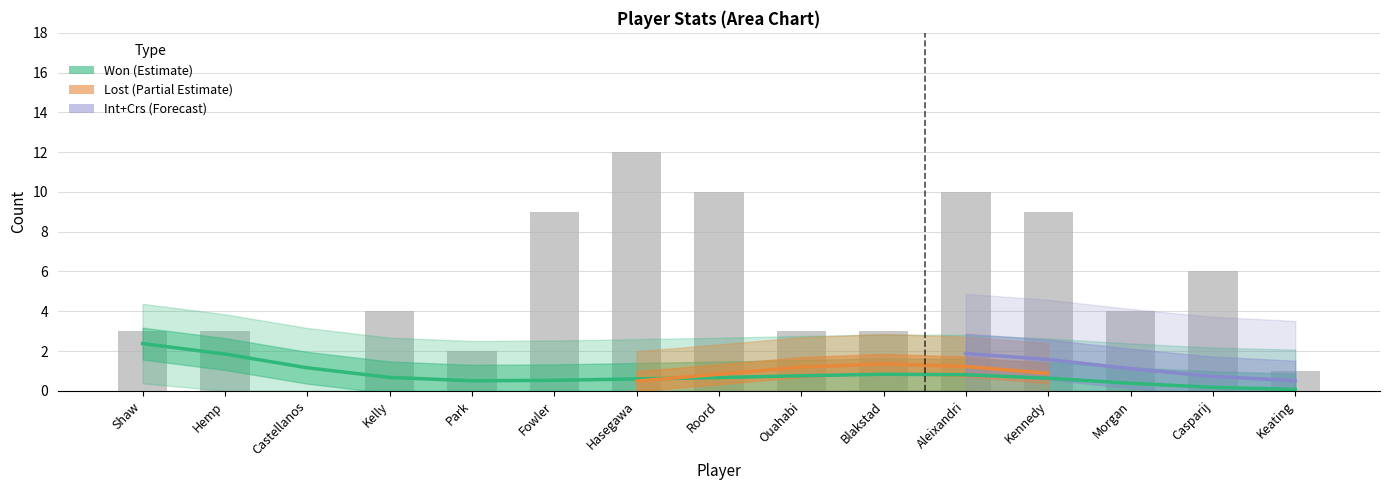

What is the total value across all series at Castellanos?

1